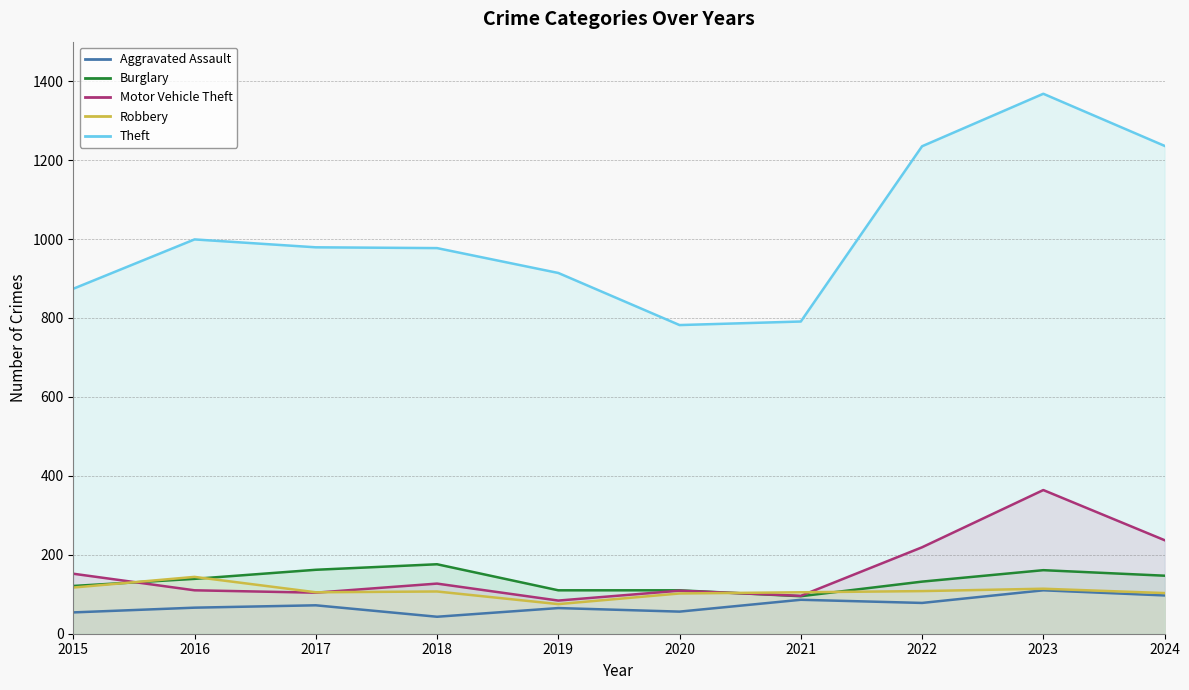

What is the average value of the Motor Vehicle Theft series?

160